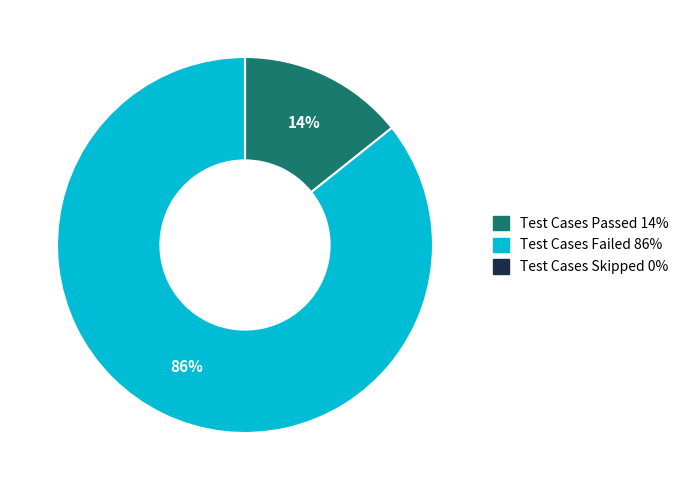

The Test Cases Passed slice represents 14% of the pie. True or false?

True